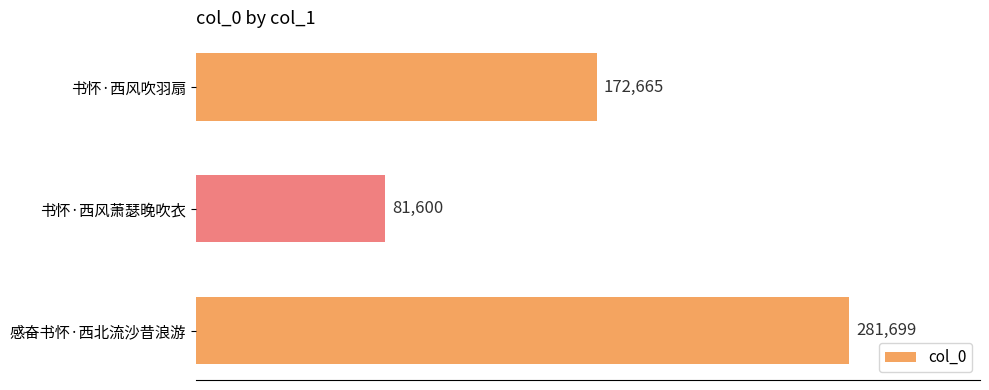

List the labels in order of value, smallest first.

书怀·西风萧瑟晚吹衣, 书怀·西风吹羽扇, 感奋书怀·西北流沙昔浪游